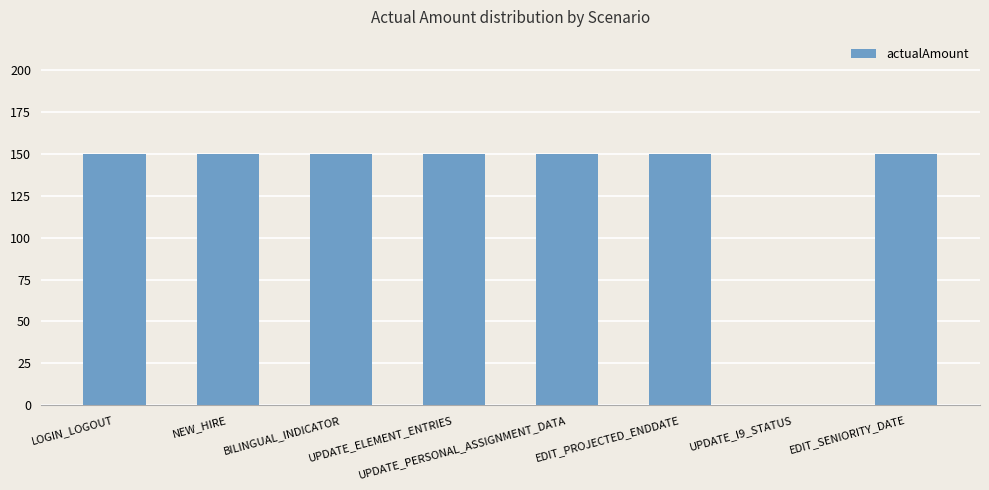

What is the maximum value shown in the chart?

150